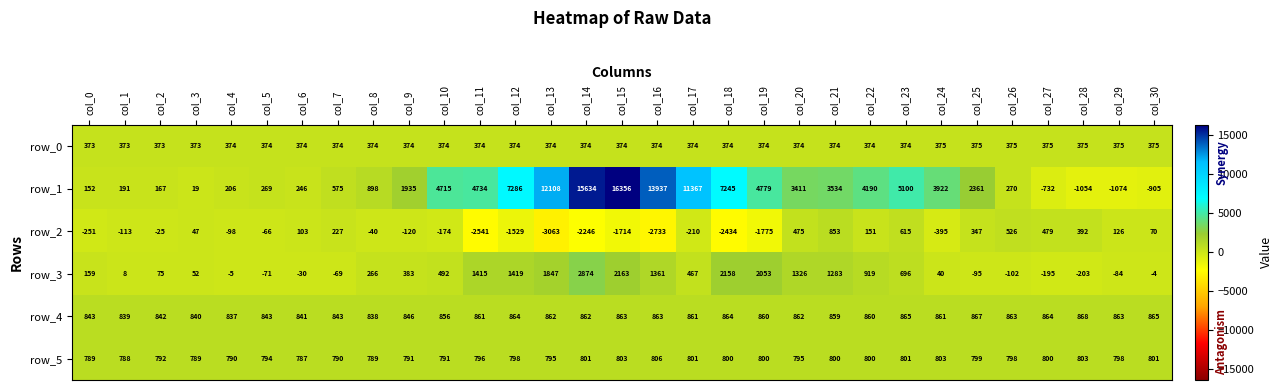

Rank the series by their maximum value, from highest to lowest.

row_1, row_3, row_4, row_2, row_5, row_0